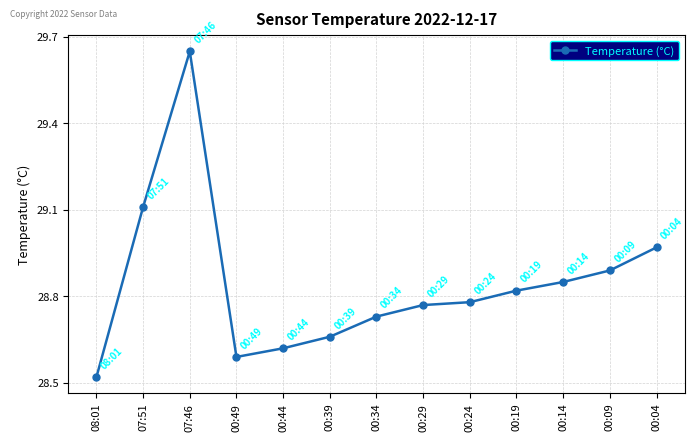

Approximately how many times larger is the value at 00:39 compared to 07:51?

1.0